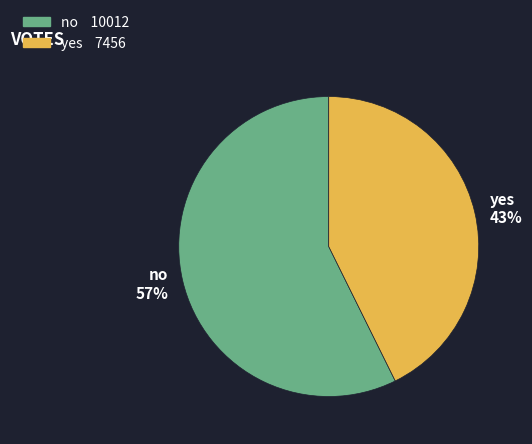

To the nearest percent, what is the combined percentage of no and yes?

100%